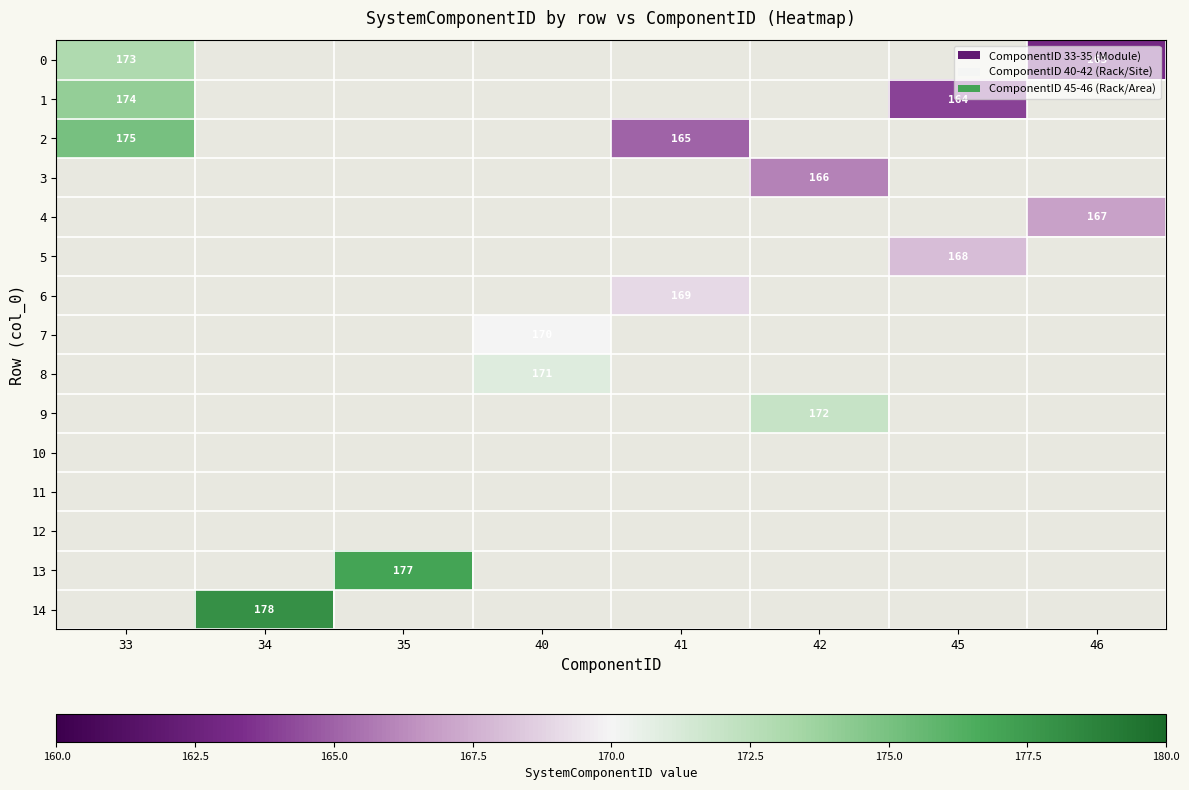

What is the maximum value for 5?

168